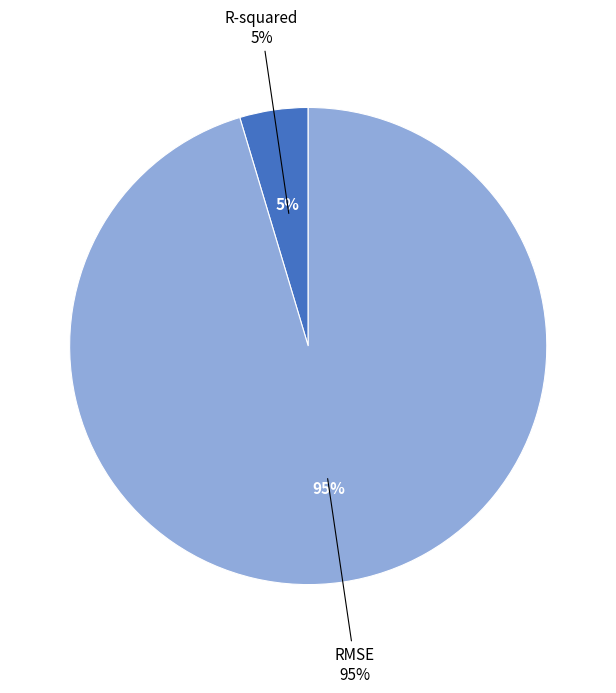

Which slice is the largest?

RMSE